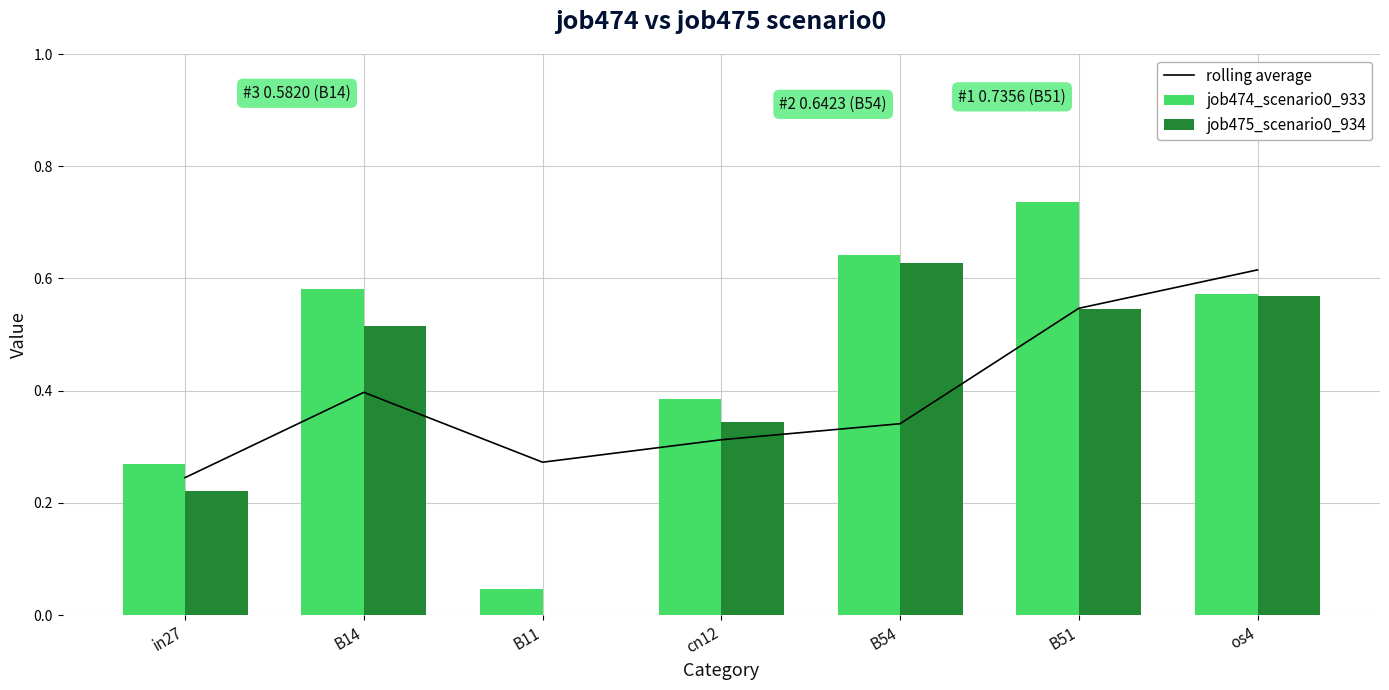

Rank the series at B51 from highest to lowest value.

job474_scenario0_933, rolling average, job475_scenario0_934